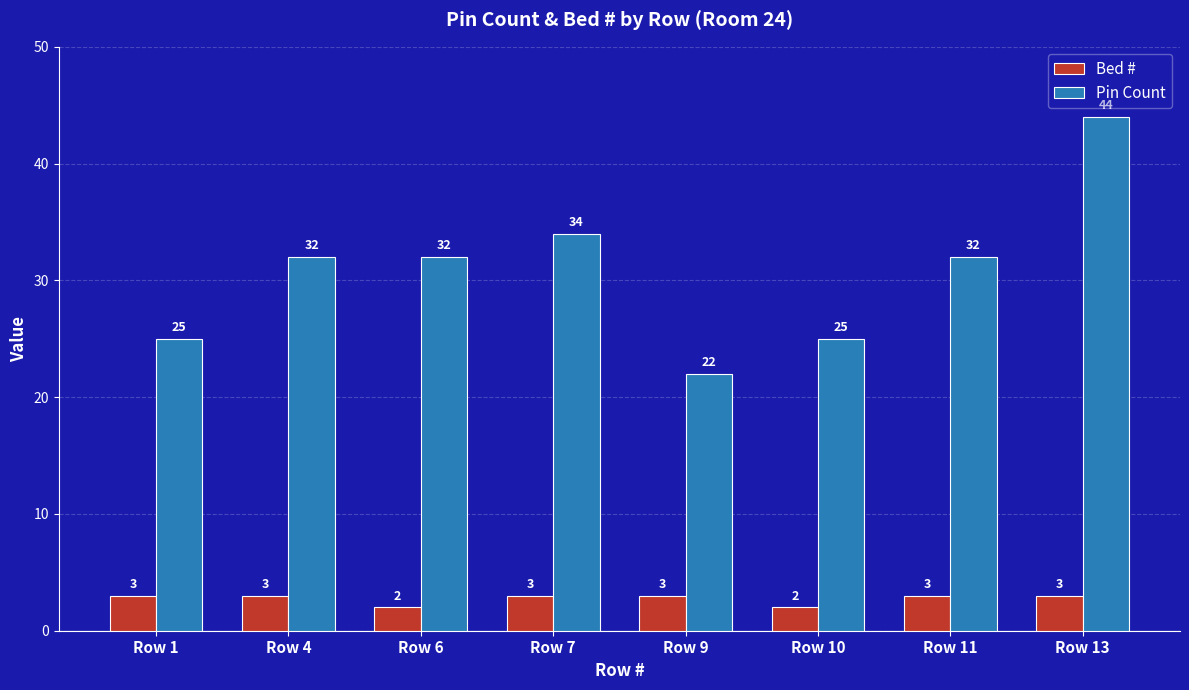

How many groups of bars are there?

8